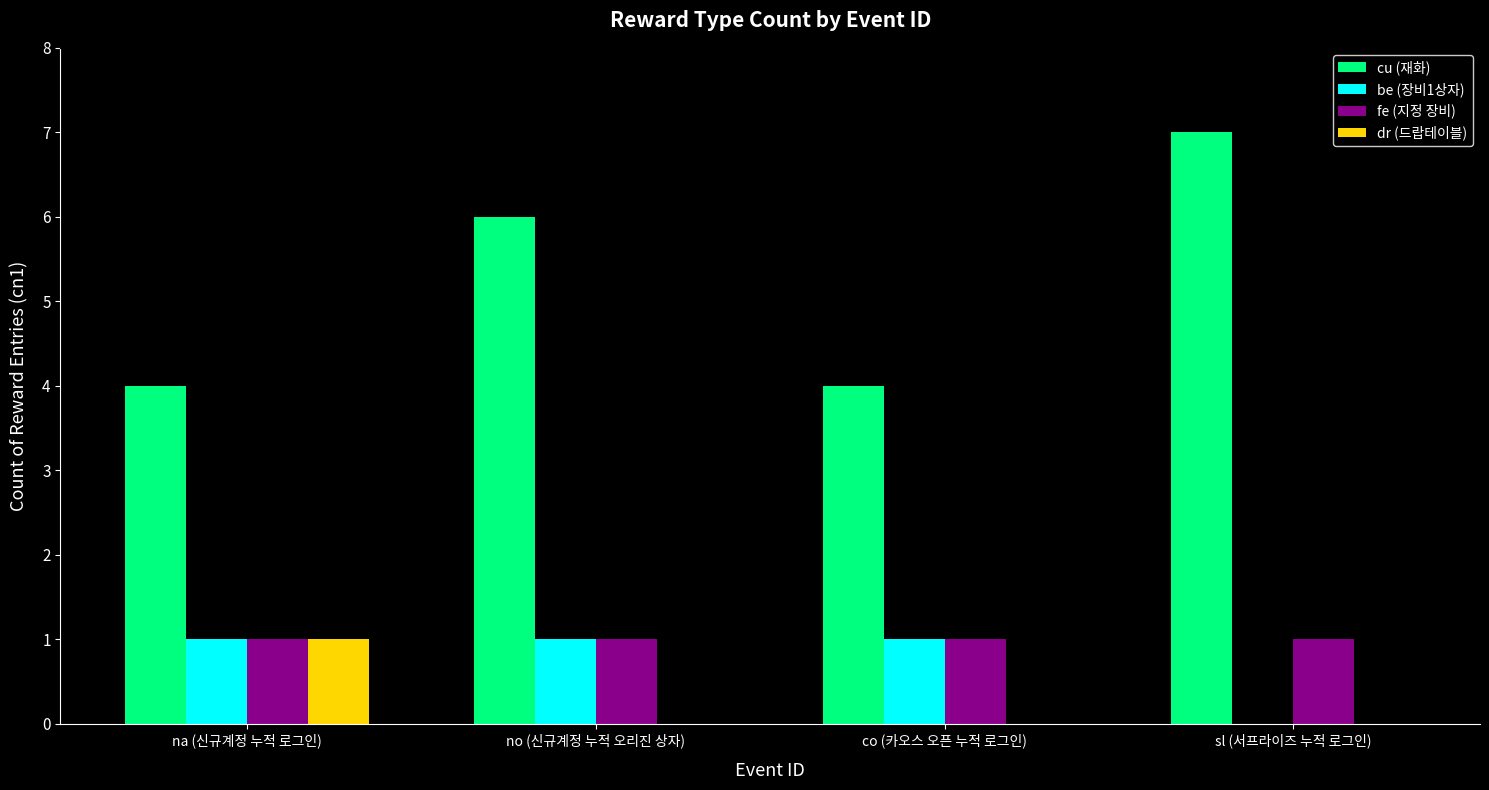

Does the chart contain stacked bars?

No